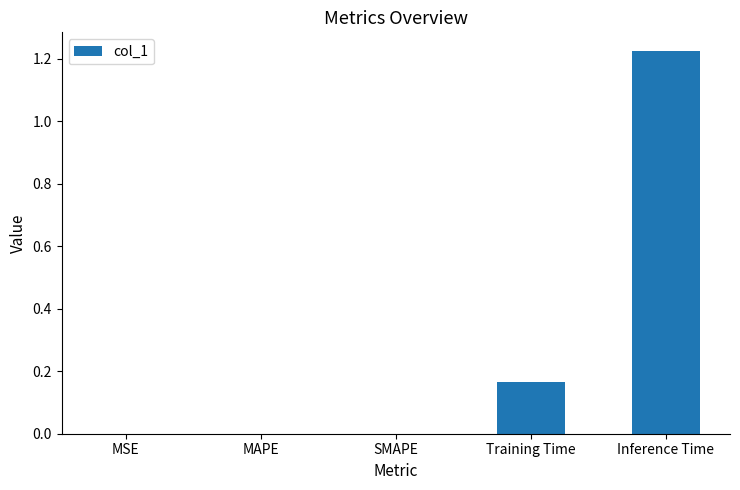

What is the sum of all values?

1.4